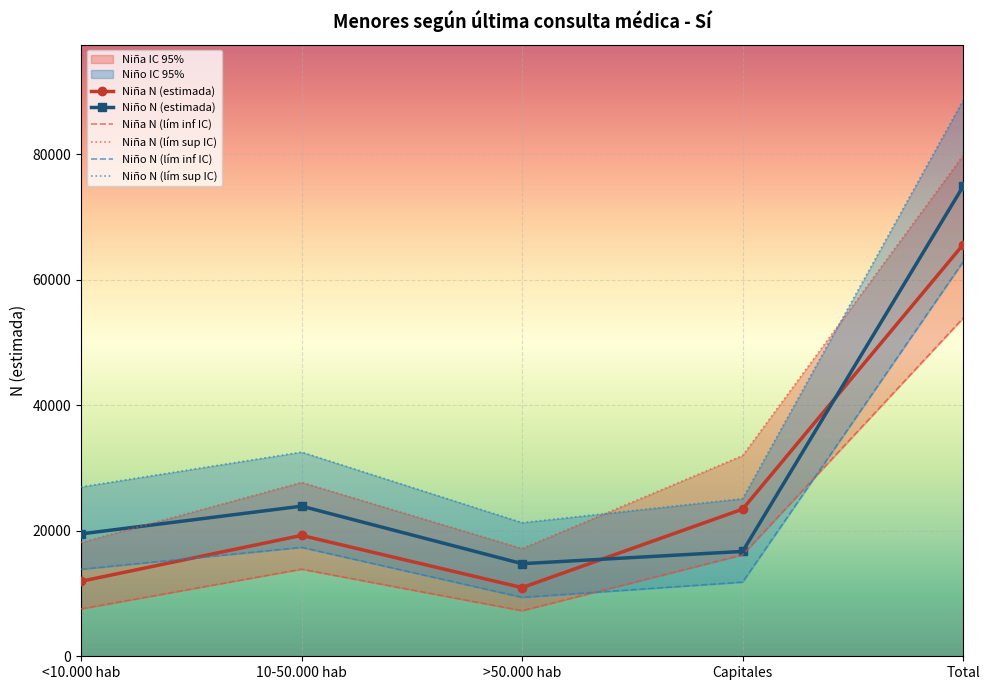

How many interior local peaks does the Niña N (lím sup IC) series have?

1